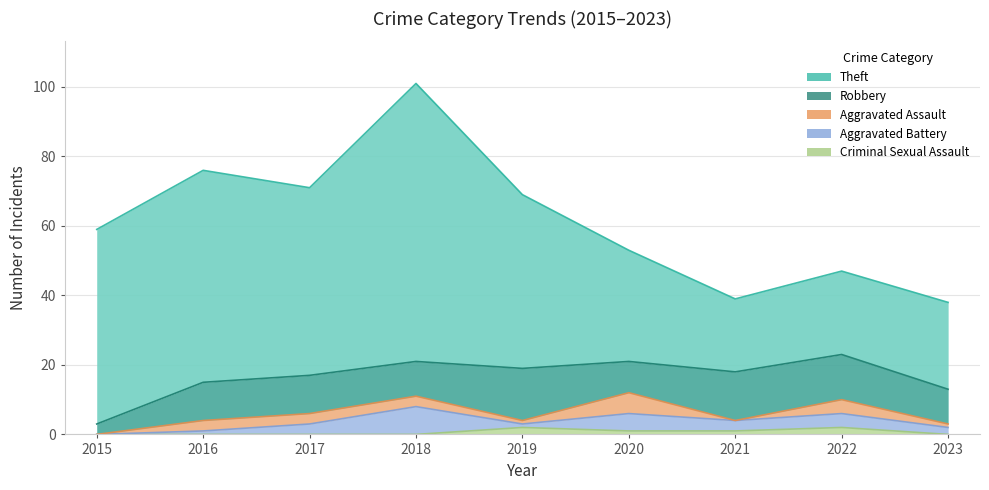

How many positive values does the Aggravated Battery series have?

8